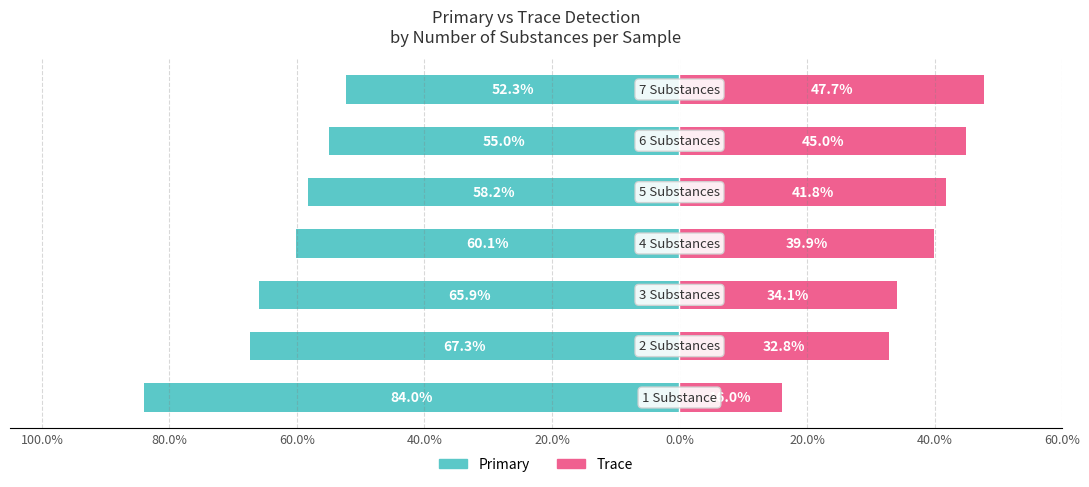

What is the value of the Trace bar at the 3rd from the left?

34.1